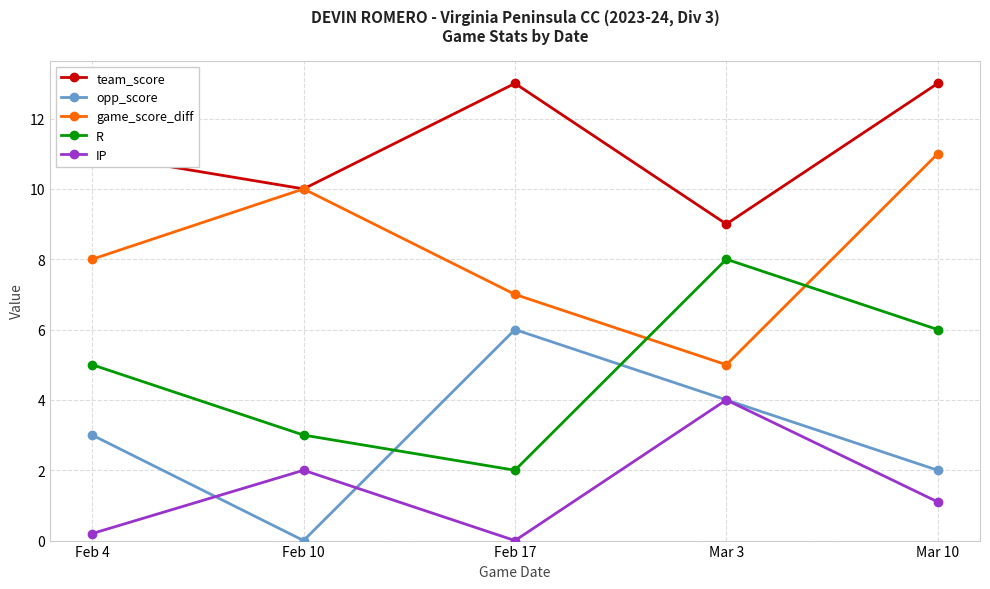

What is the minimum value for team_score?

9.0